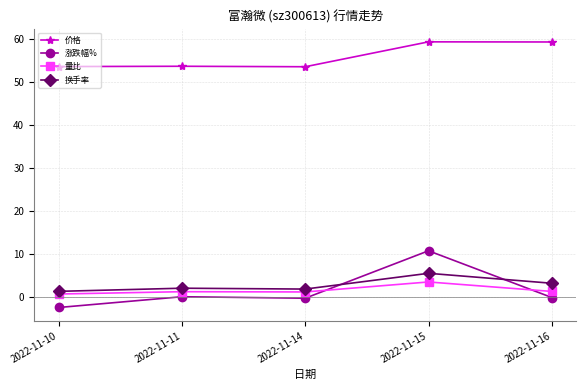

Which series has the widest spread of values?

涨跌幅%